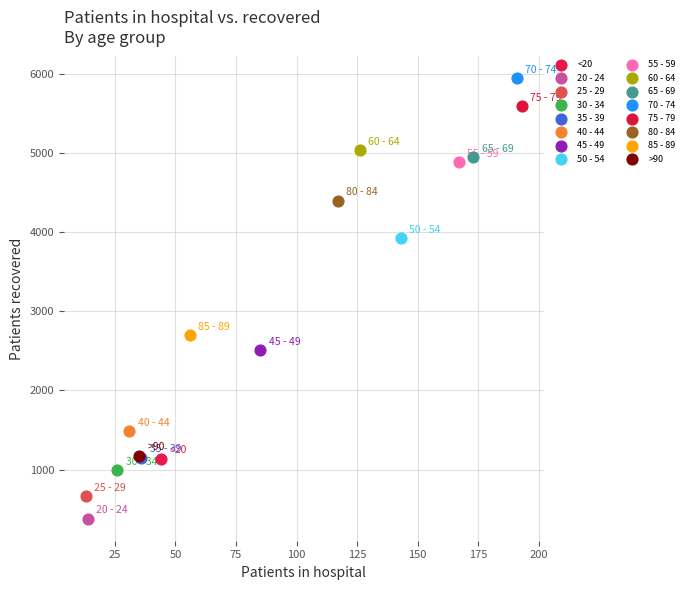

Which series reaches the minimum Y coordinate?

20 - 24